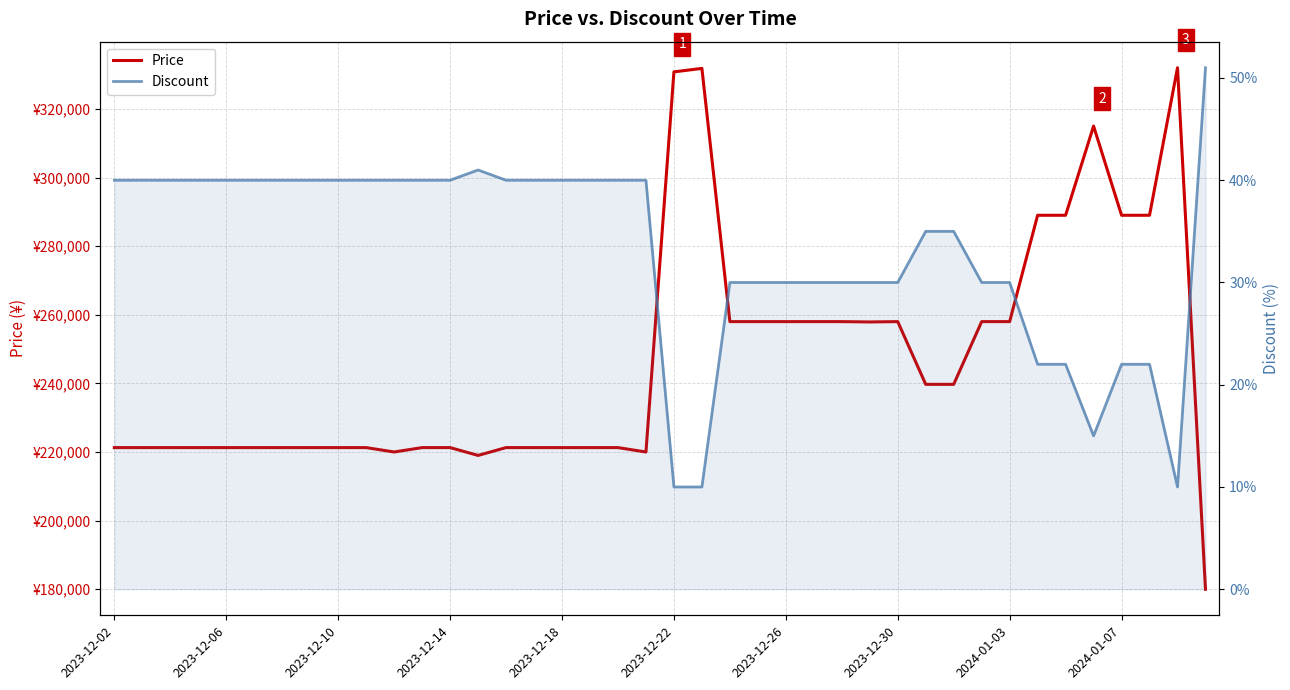

At which category does the chart reach its peak across all series?

38